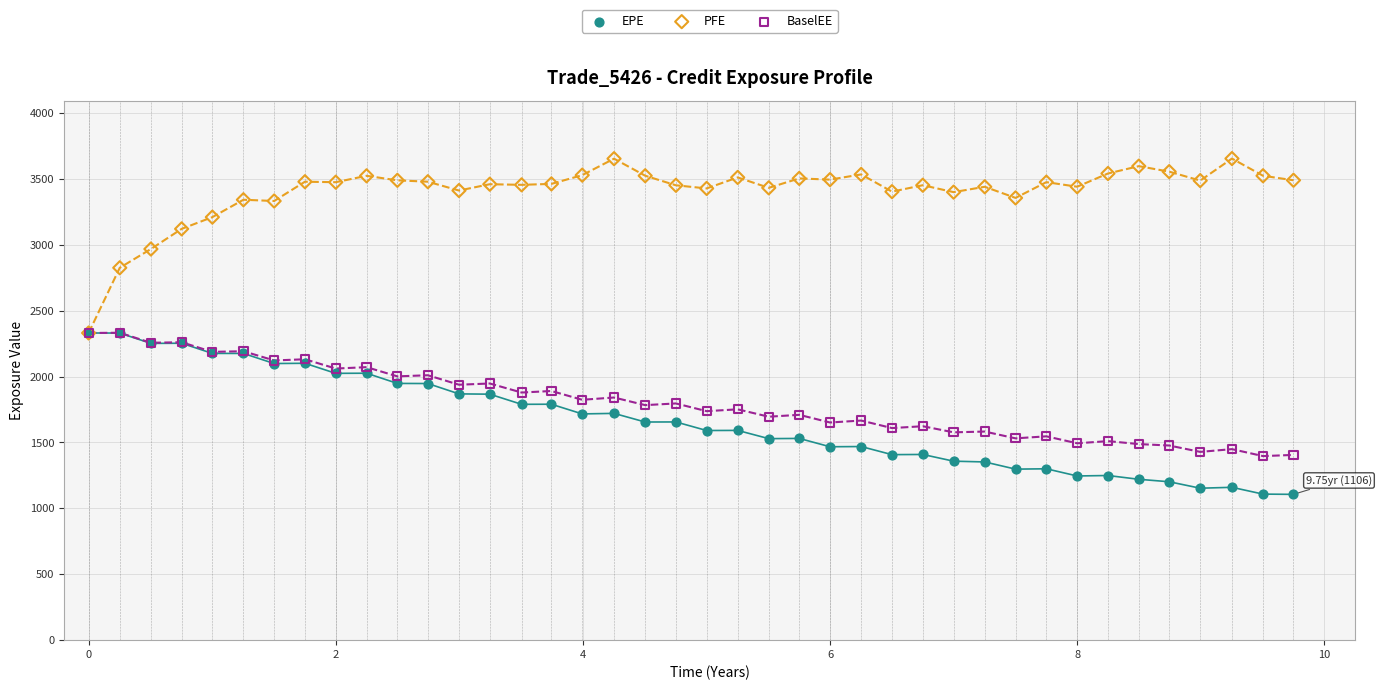

Which series contains the highest Y value?

PFE